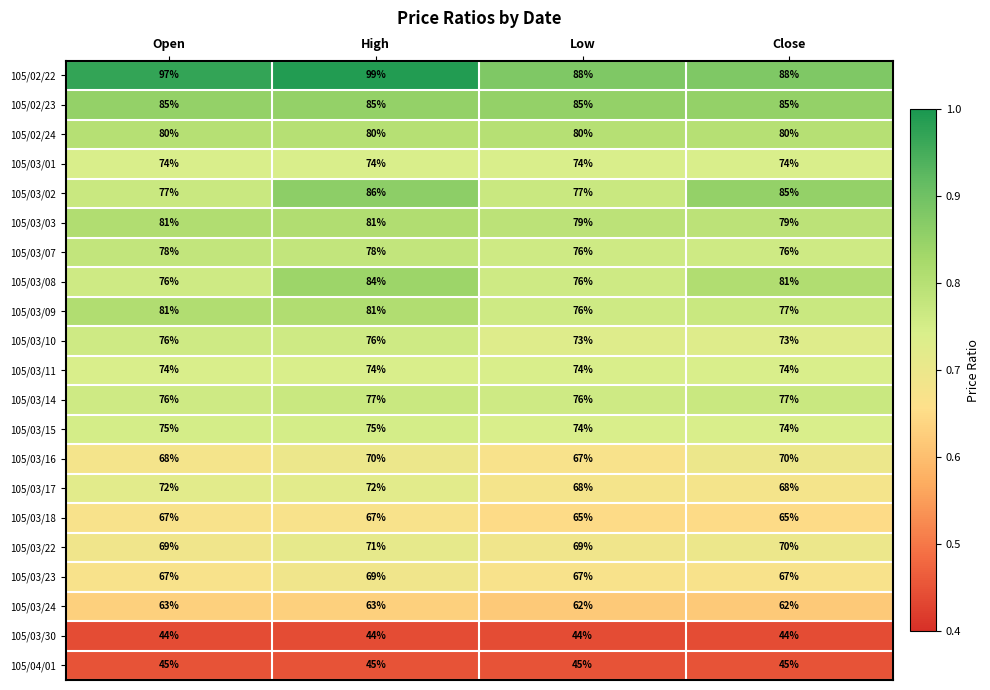

Is it true that 105/03/02 equals 77 at Low?

True